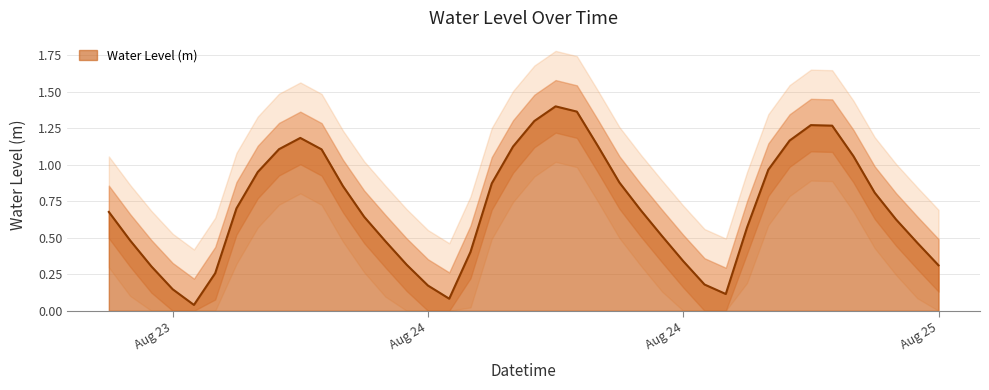

Count the number of data series in this chart.

1